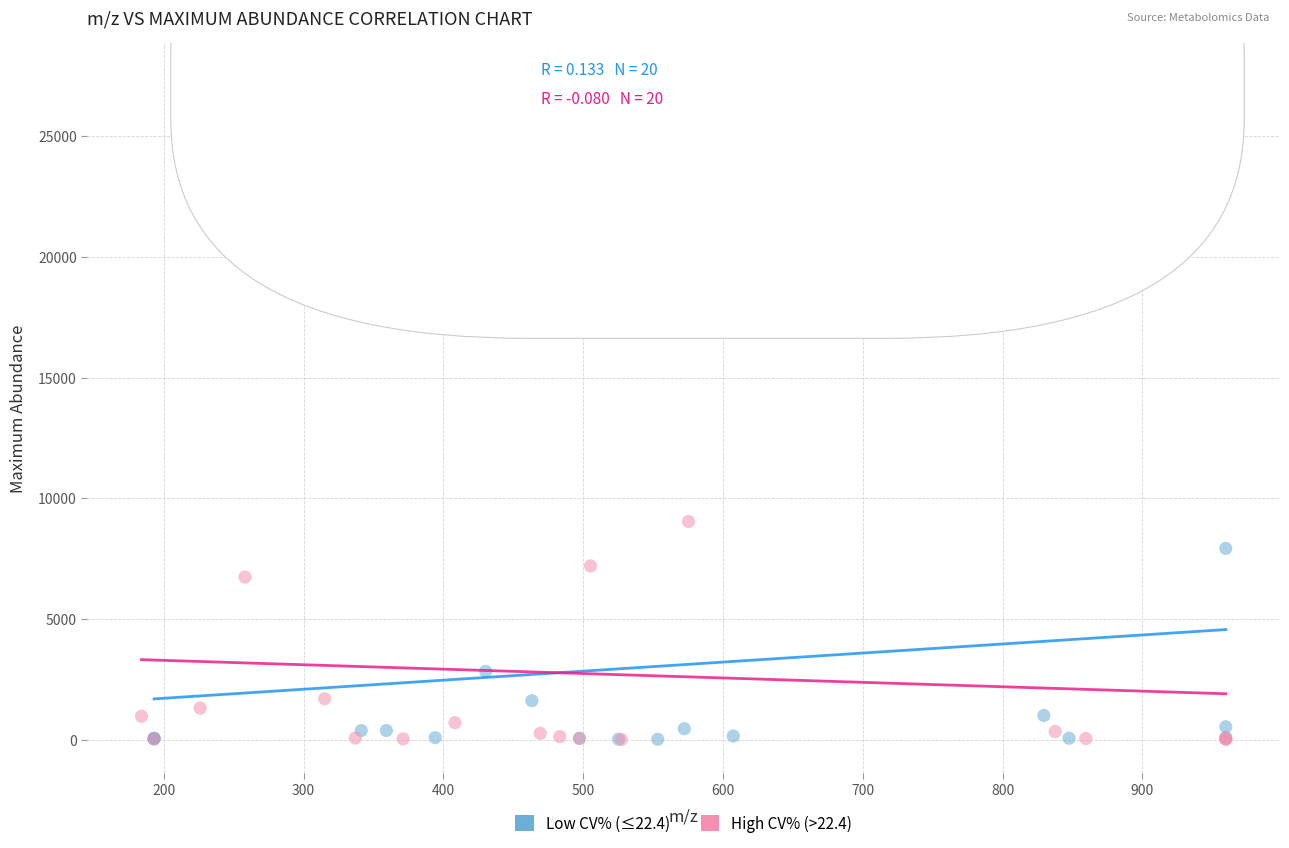

Which series has the widest spread of Y values?

Low CV% (≤22.4)